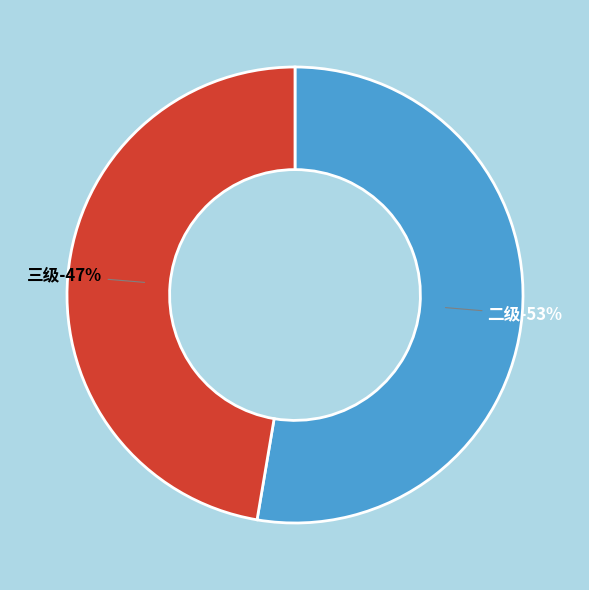

What percentage is the 三级 slice, to the nearest percent?

47%